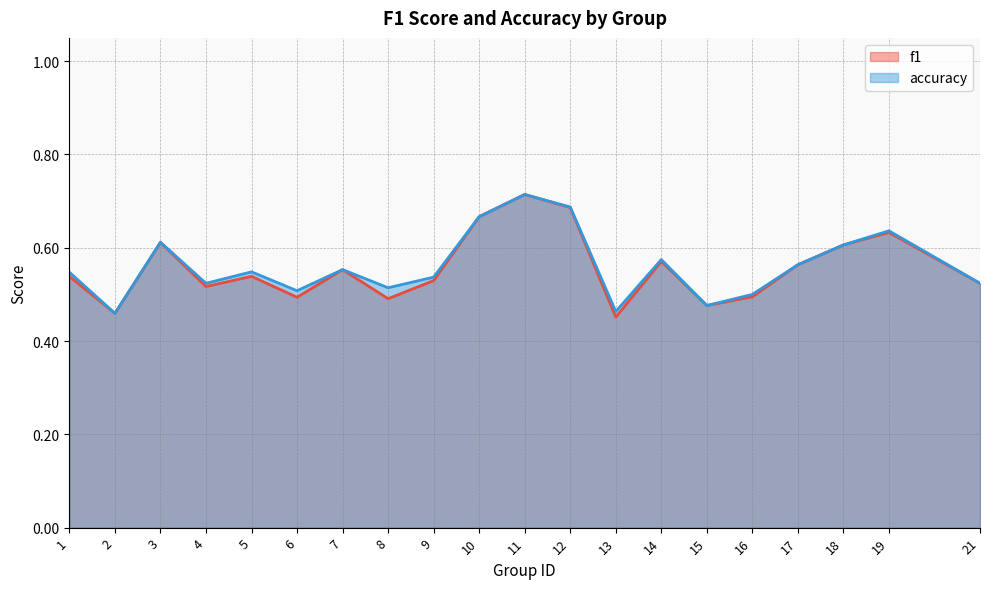

Which series has the widest spread of values?

f1